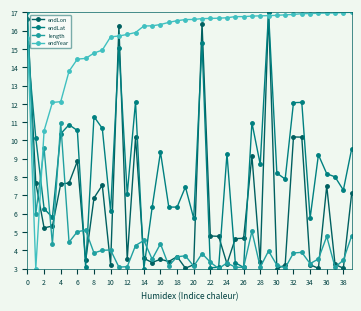

How many interior local valleys does the length series have?

14